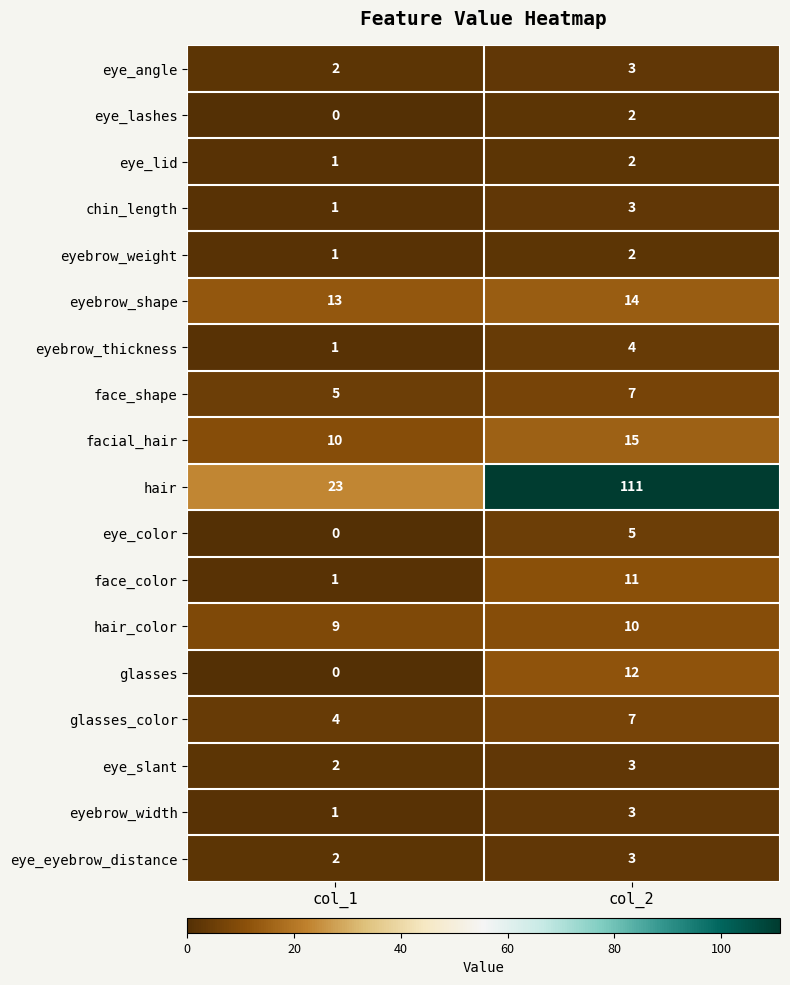

Rank the categories by chin_length value from highest to lowest.

col_2, col_1